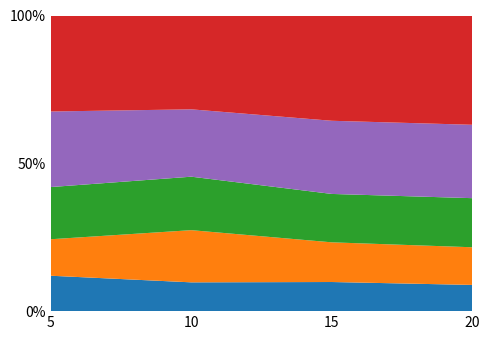

What is the total value across all series at 20?

100.0